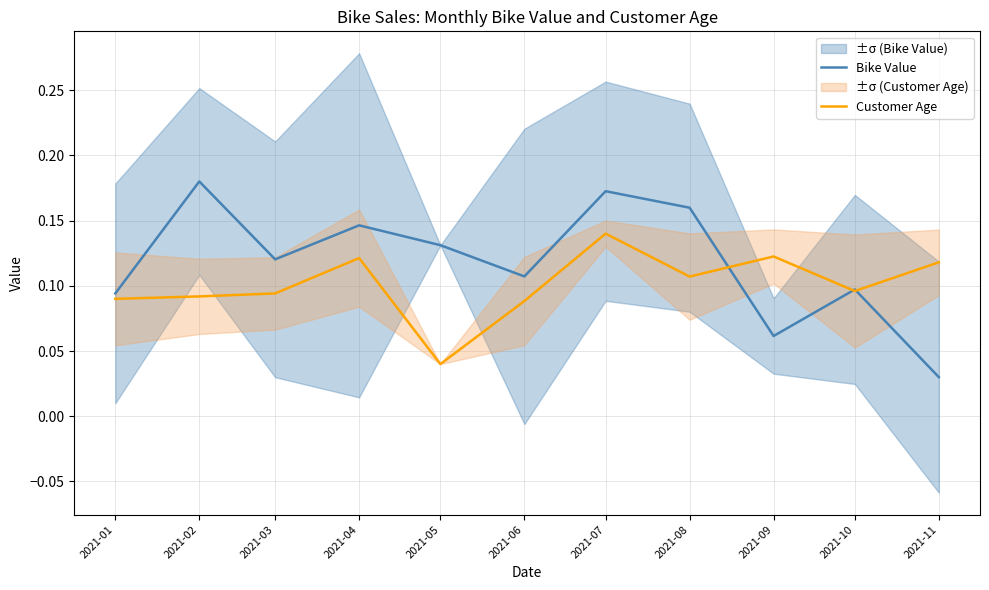

How many categories are shown in the chart?

11